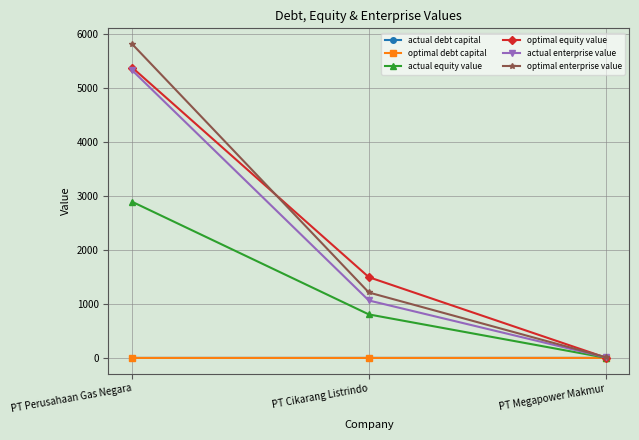

Is it true that actual enterprise value equals 1583.6 at PT Perusahaan Gas Negara?

False